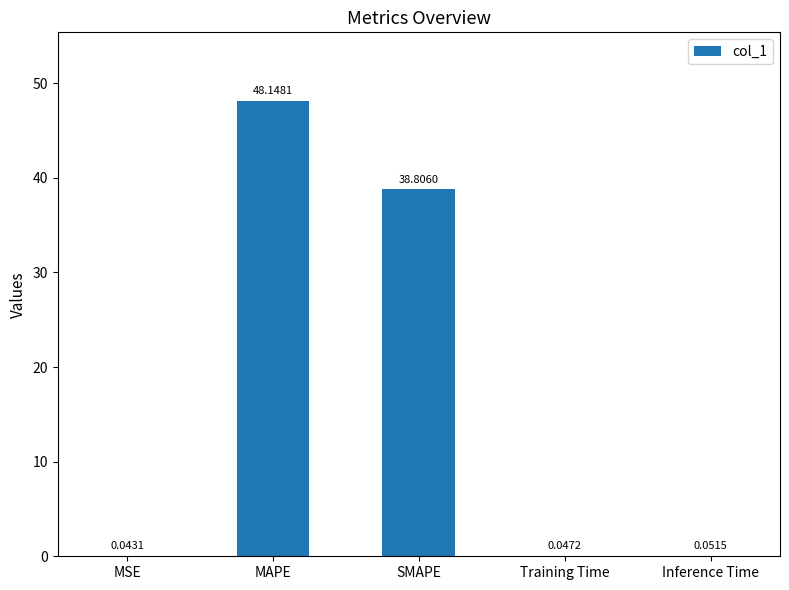

At which category does the chart reach its peak across all series?

MAPE